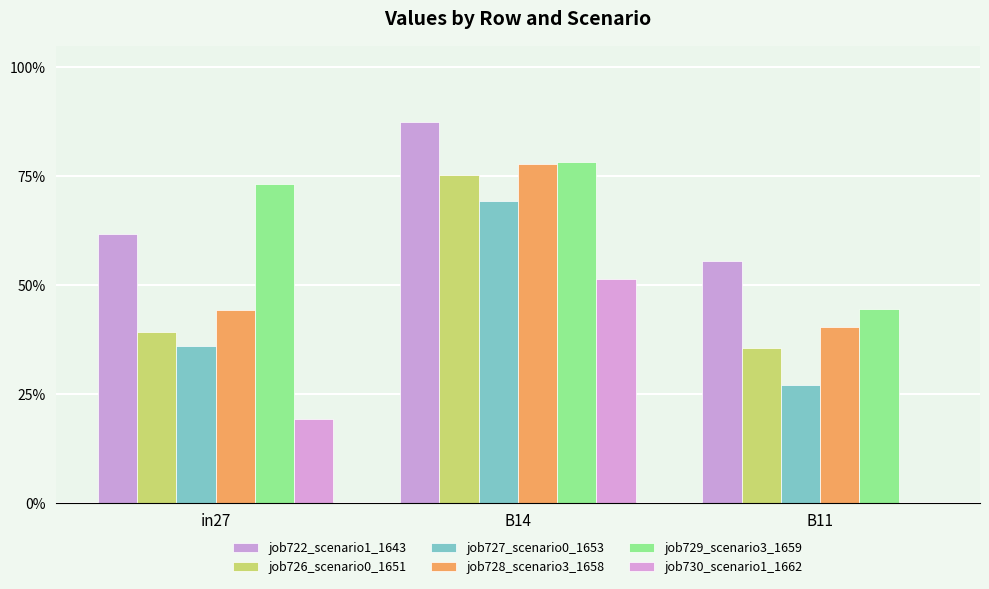

Are the bars grouped side by side (vs. stacked)?

Yes